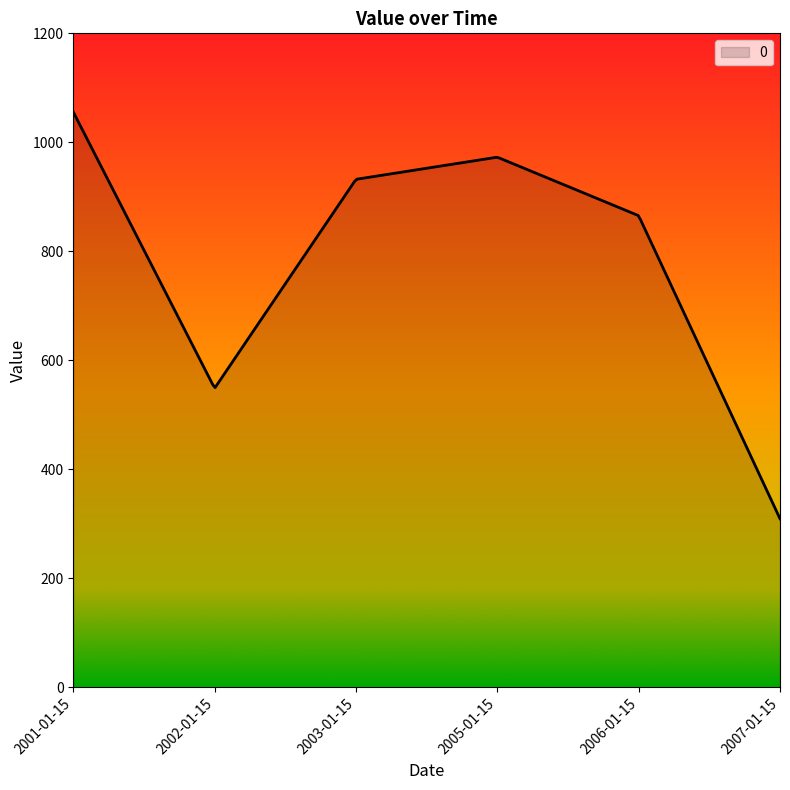

What is the difference between the maximum and minimum values?

746.4